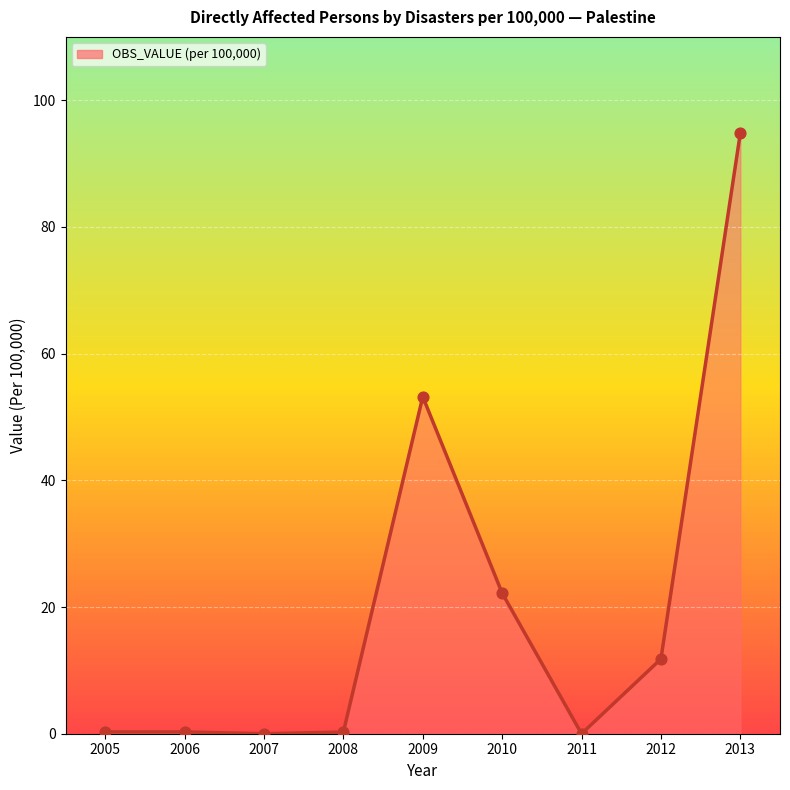

What is the change in value from 2006 to 2012?

+11.5